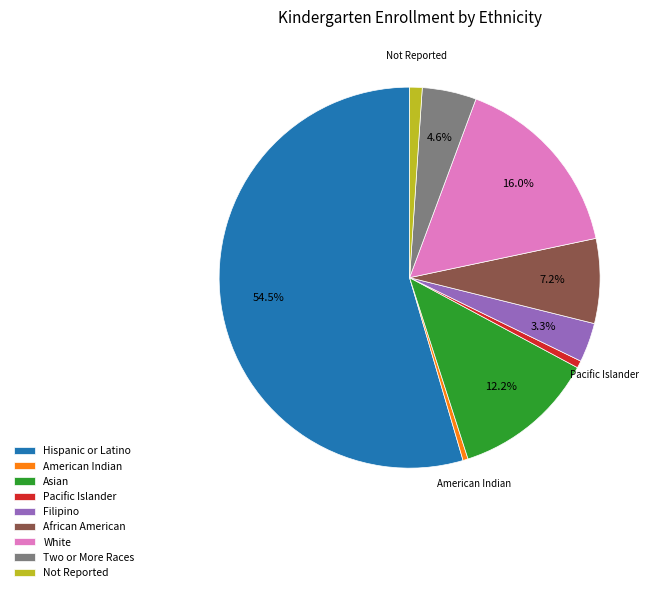

Between American Indian and Asian, which is larger?

Asian